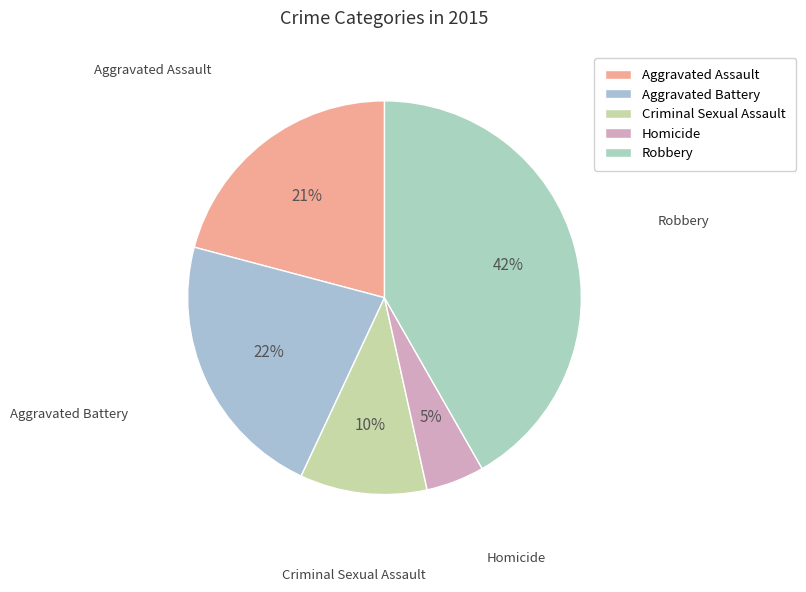

To the nearest percent, what percentage of the pie is Criminal Sexual Assault?

10%